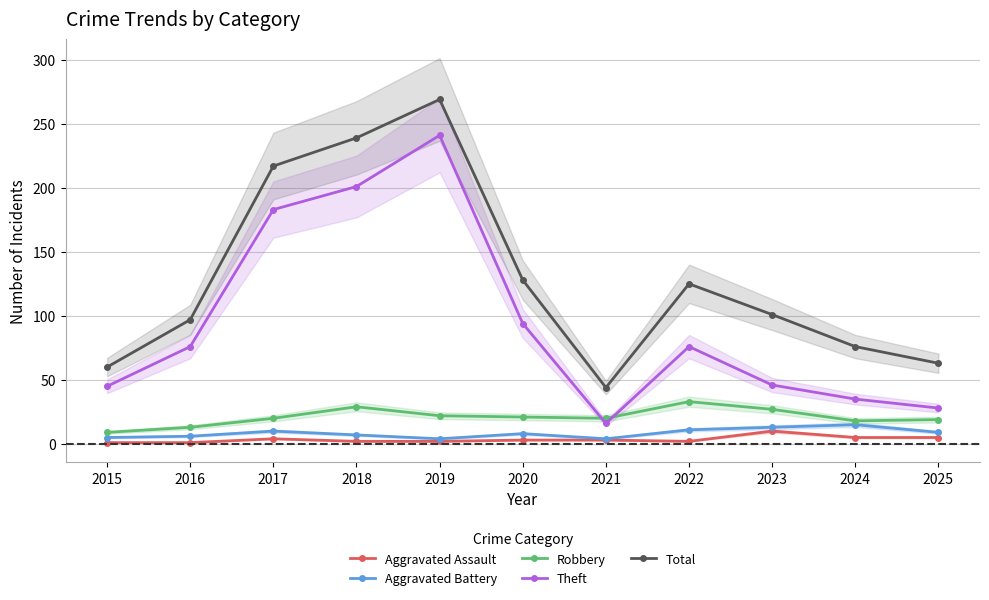

True or false: Aggravated Assault has more than 1 interior local peaks.

True